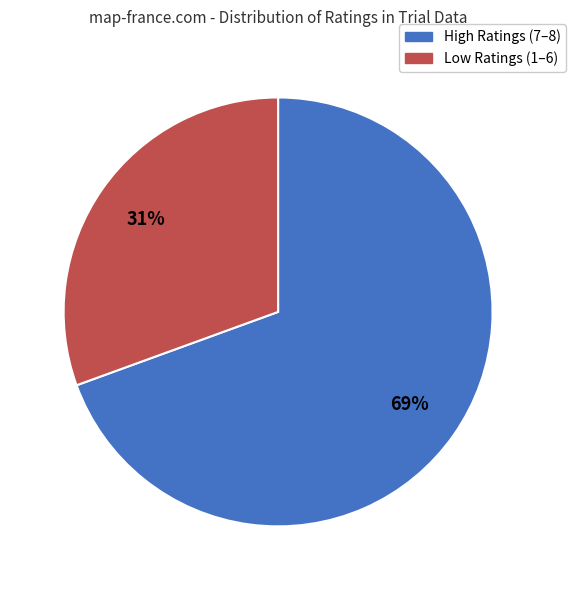

Is there any slice that represents more than half of the pie?

Yes